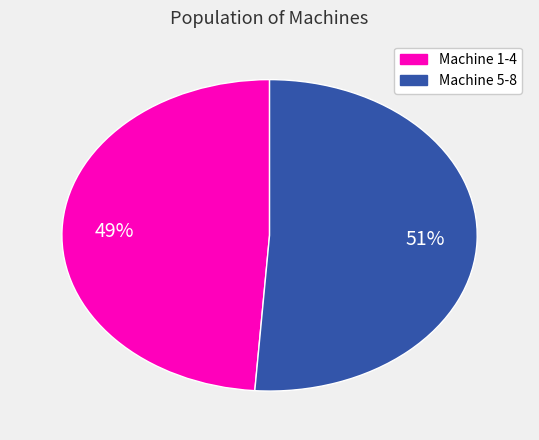

How many slices are in this pie chart?

2